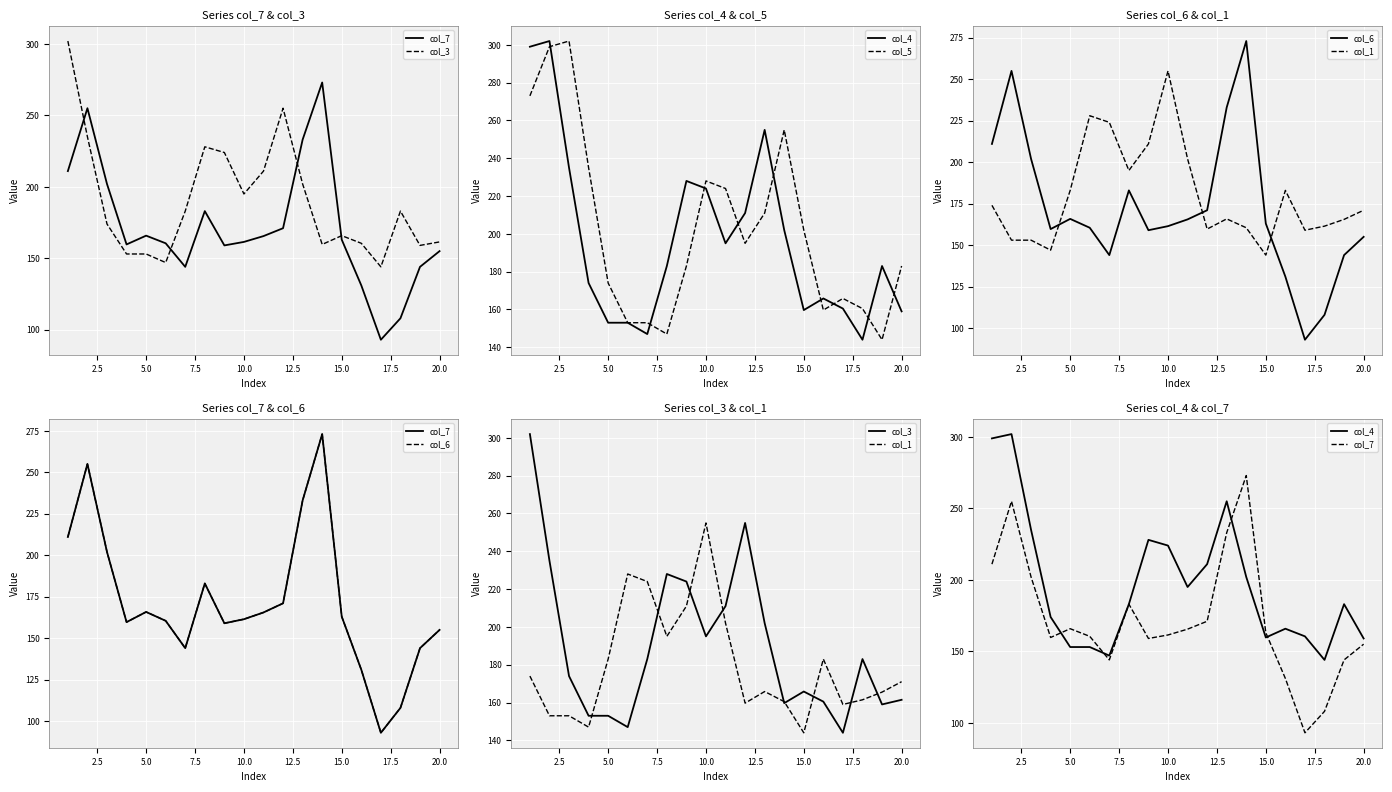

Does the chart display data point markers on the line(s)?

No